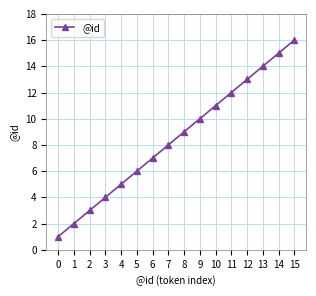

Rank the categories by value from lowest to highest.

0, 1, 2, 3, 4, 5, 6, 7, 8, 9, 10, 11, 12, 13, 14, 15